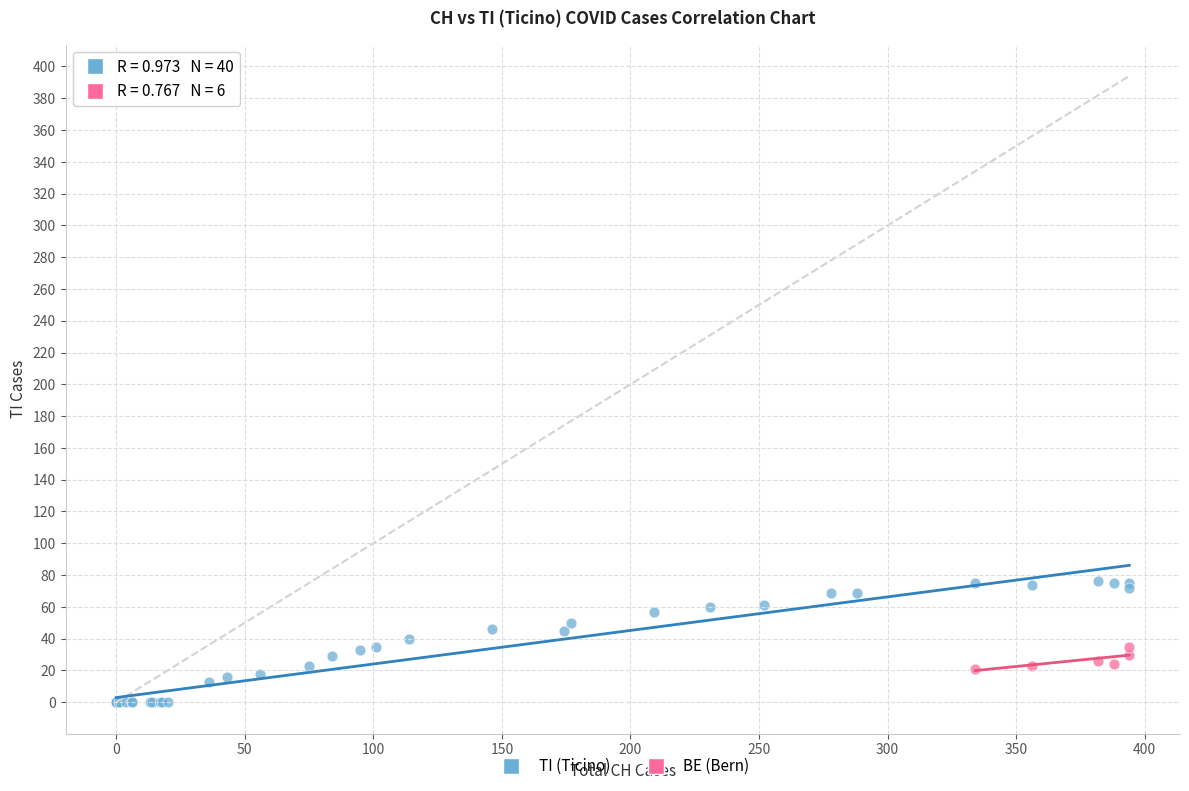

Which series contains the lowest Y value?

TI (Ticino)